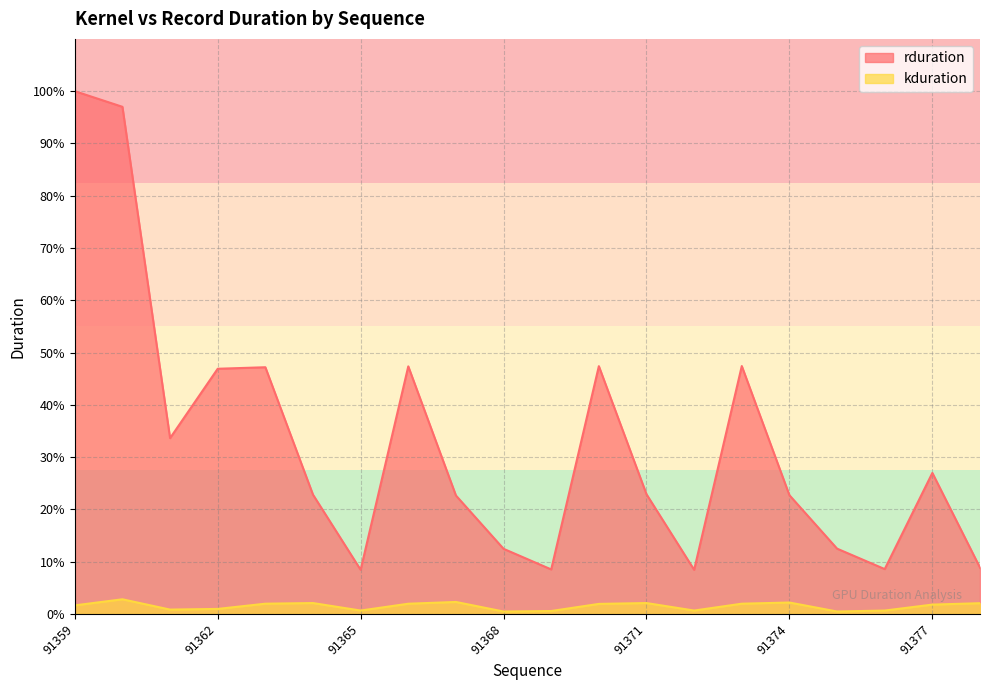

The rduration series shows 5.8 at 91376. True or false?

False